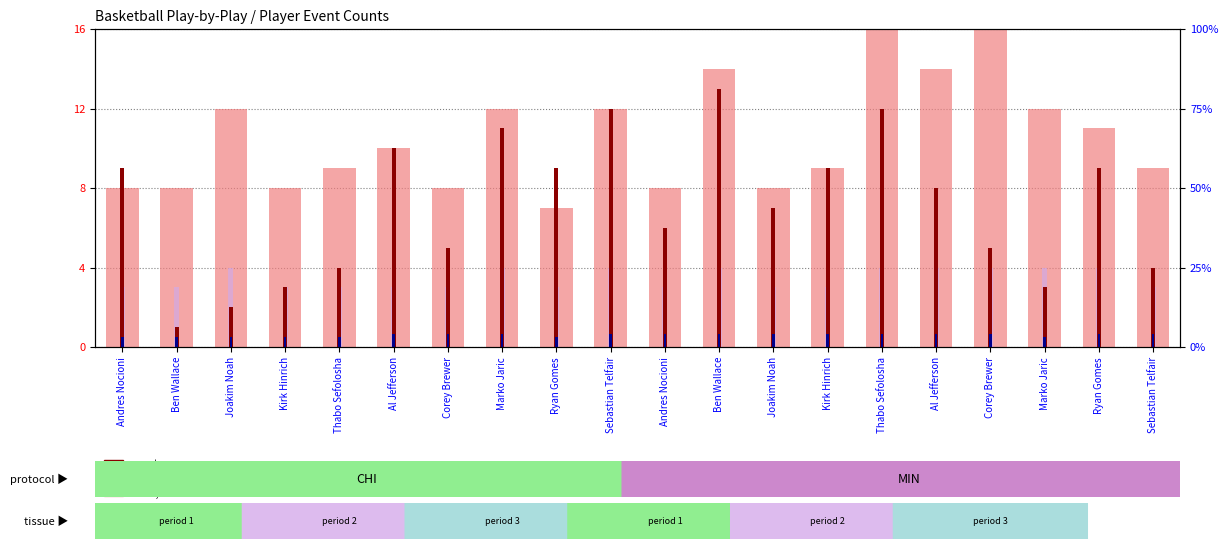

At how many categories does at least one series exceed 2?

20